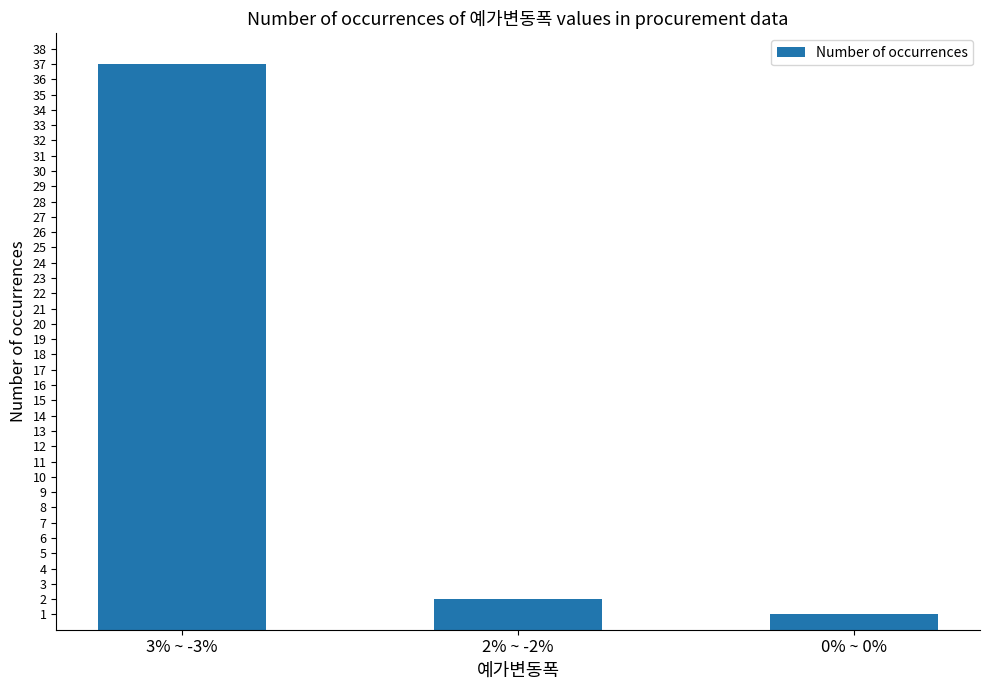

Rank the categories by value from highest to lowest.

3% ~ -3%, 2% ~ -2%, 0% ~ 0%